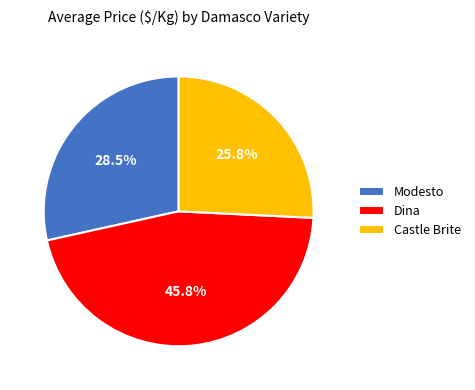

Does any single category account for the majority?

No